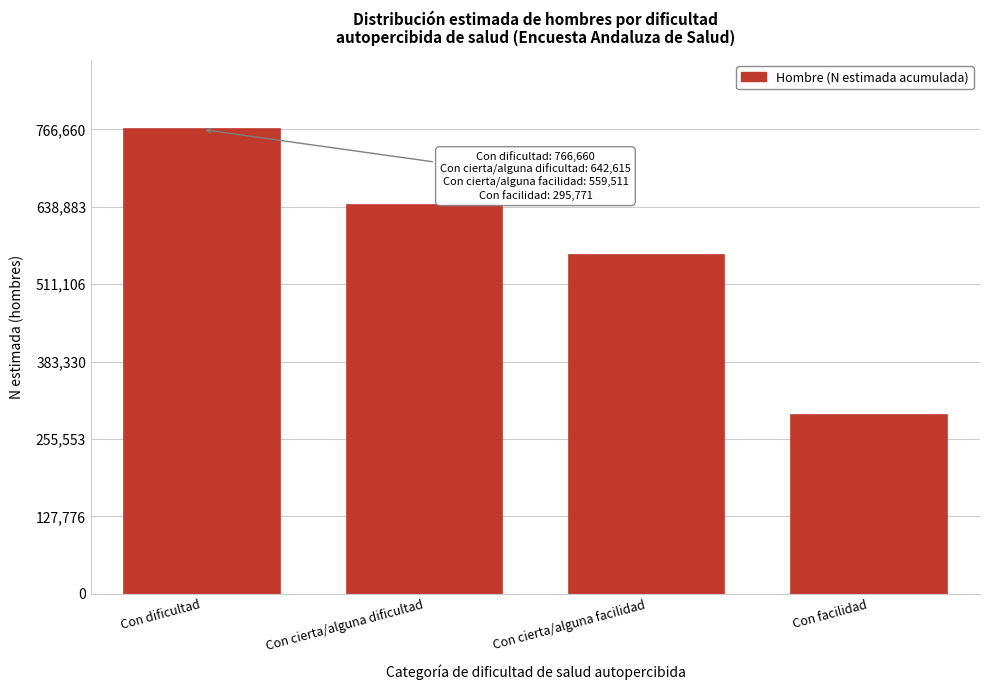

Reading left to right, extract all data points from this chart.

Con dificultad=766660	Con cierta/alguna dificultad=642615	Con cierta/alguna facilidad=559511	Con facilidad=295771